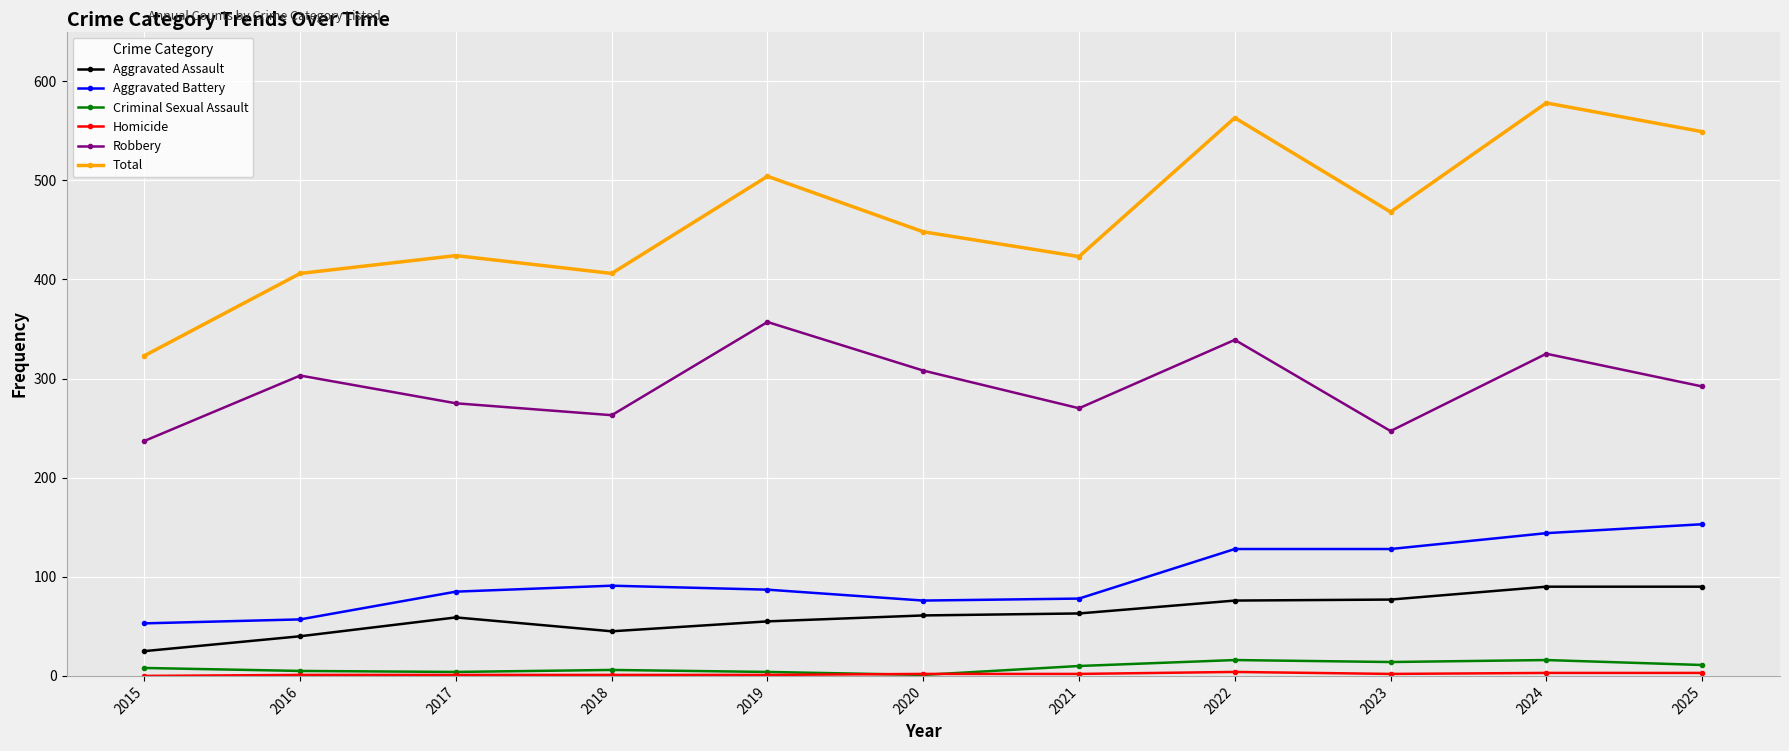

Count the number of data series in this chart.

6